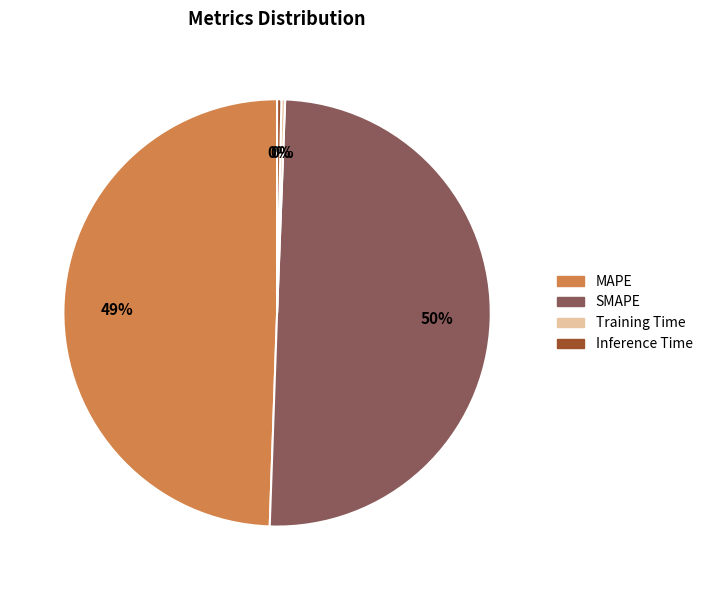

To the nearest percent, what is the difference between the MAPE and Training Time slice percentages?

49%